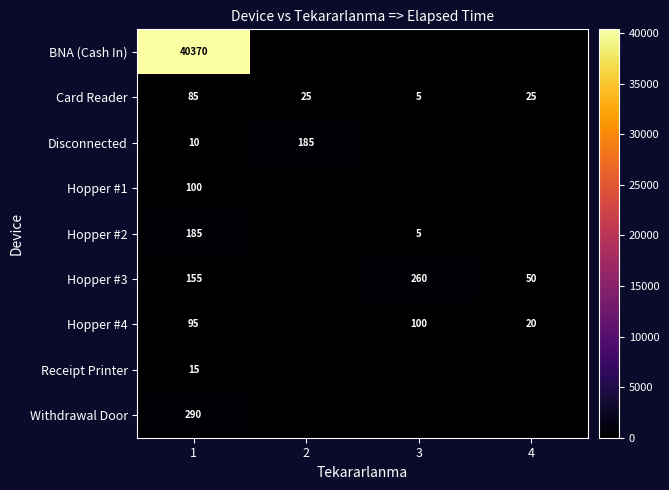

Which category has the lowest value in the Card Reader series?

3